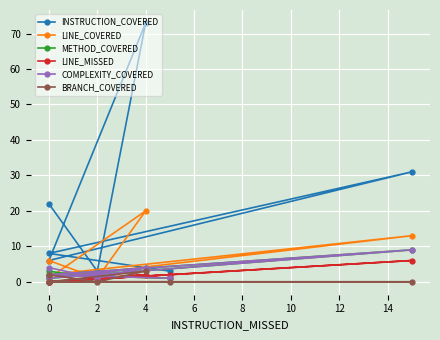

The LINE_MISSED series shows -2 at 0. True or false?

False